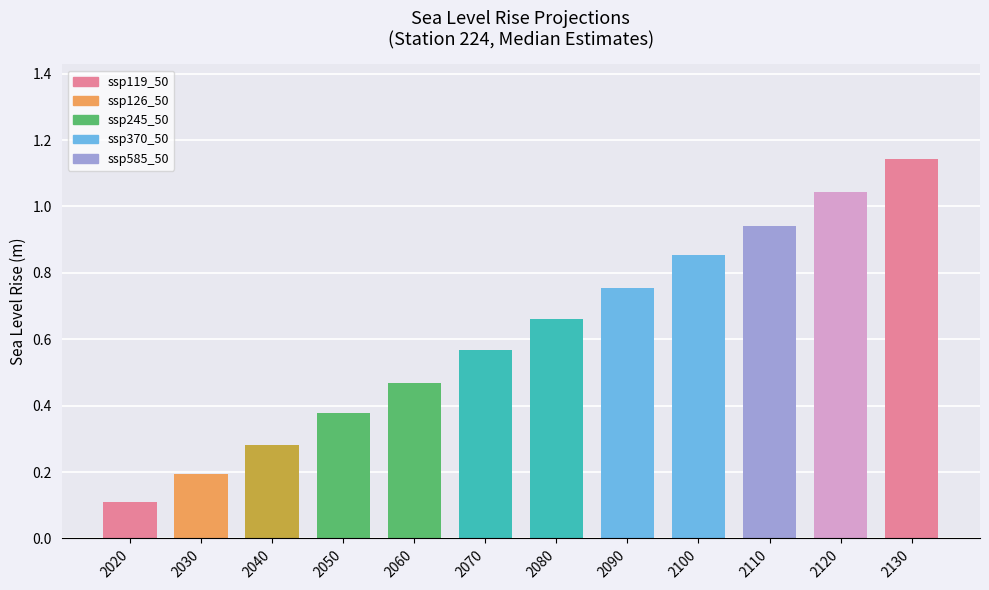

Which category has the highest value across all series?

2130